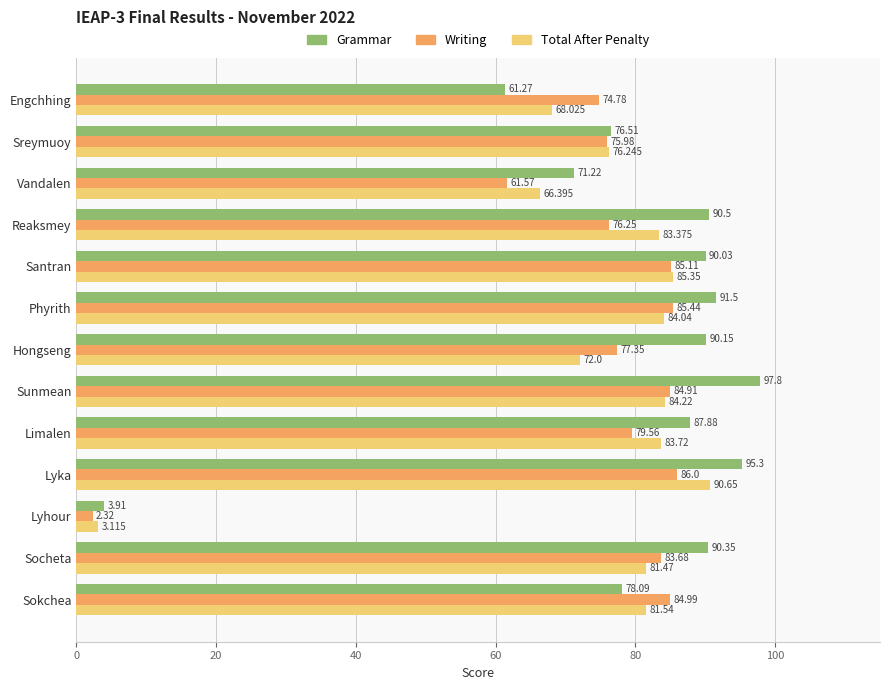

At which category is the sum across all series the highest?

Lyka